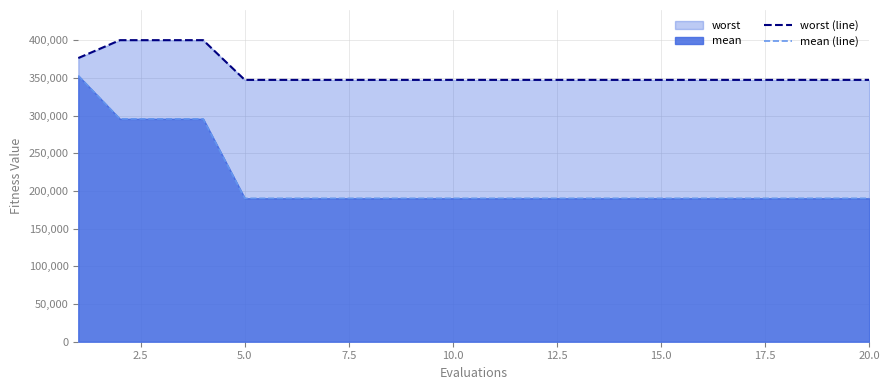

True or false: mean (line) and worst (line) intersect in this chart.

False